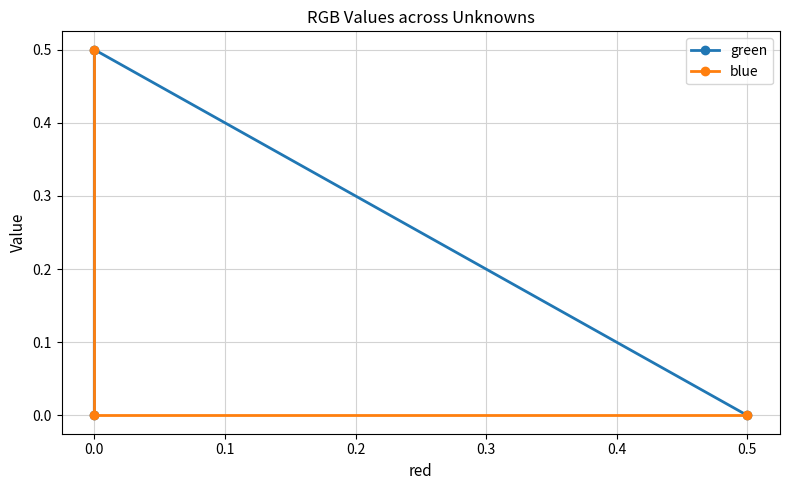

How many positive values does the blue series have?

1